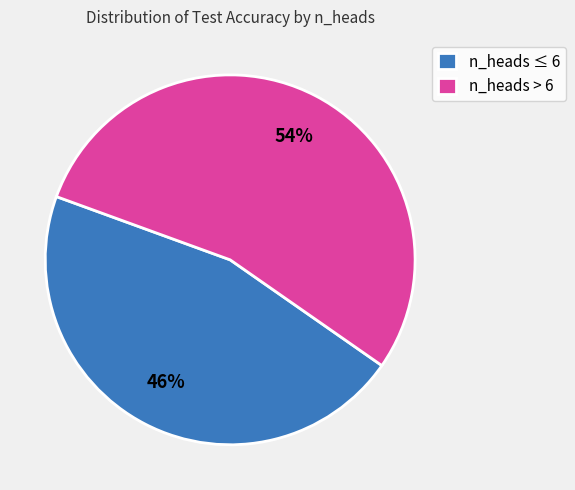

Is the sum of n_heads ≤ 6 and n_heads > 6 greater than half?

Yes